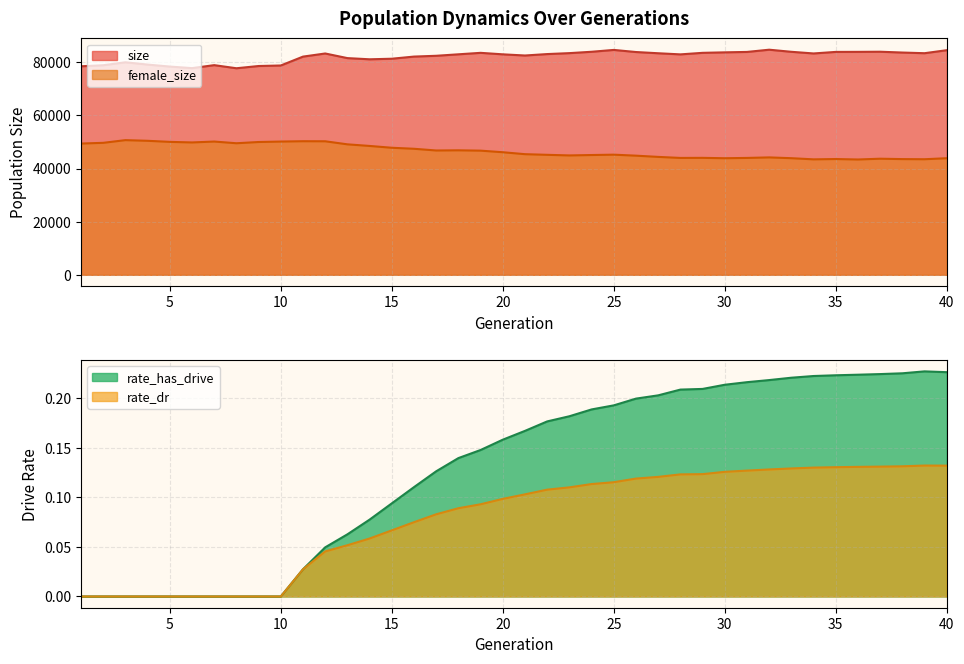

How many data points in rate_dr are above 0?

30